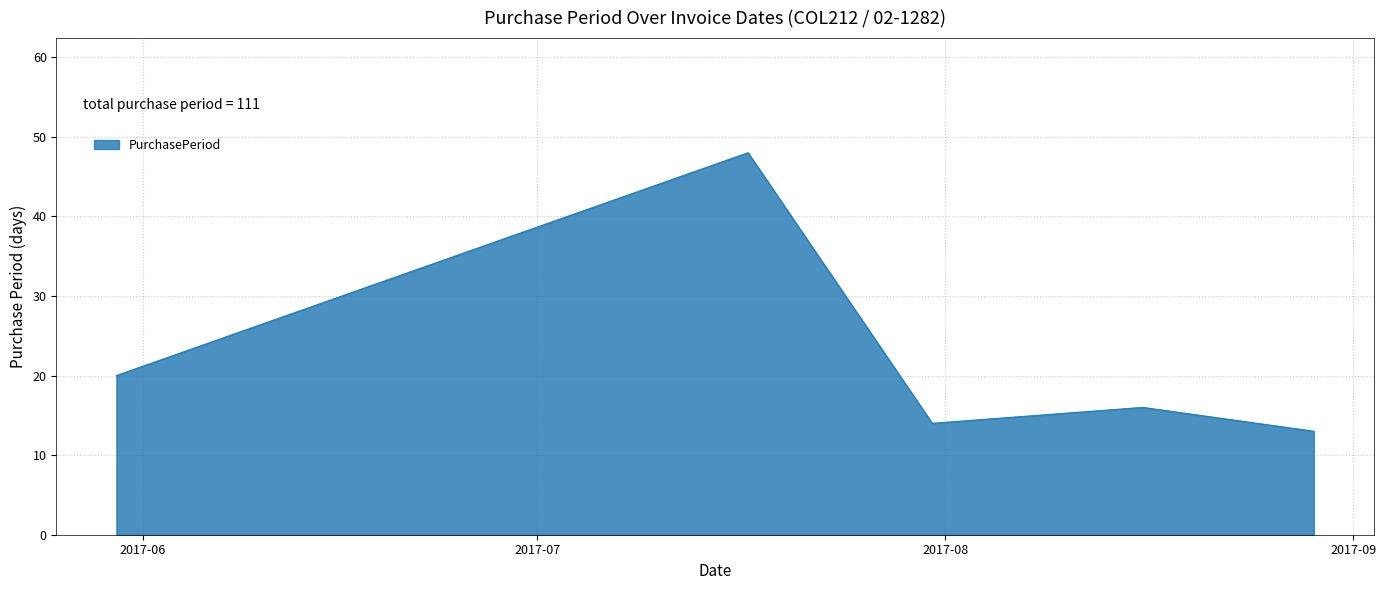

How many interior local peaks (higher than both neighbors) does the data have?

2